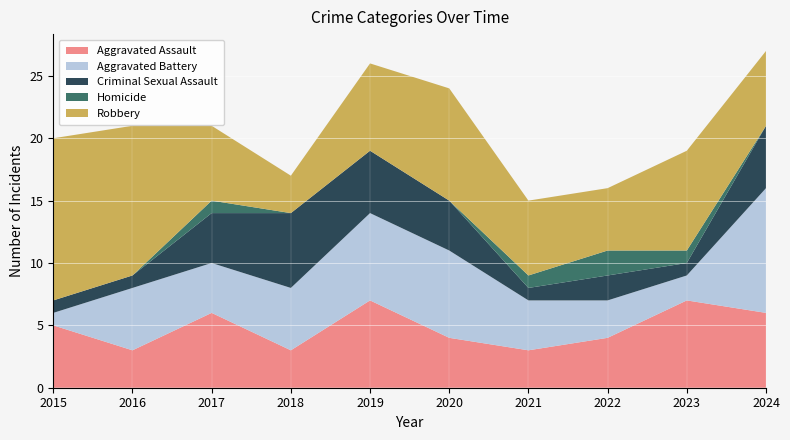

What is the sum of all Criminal Sexual Assault values?

30